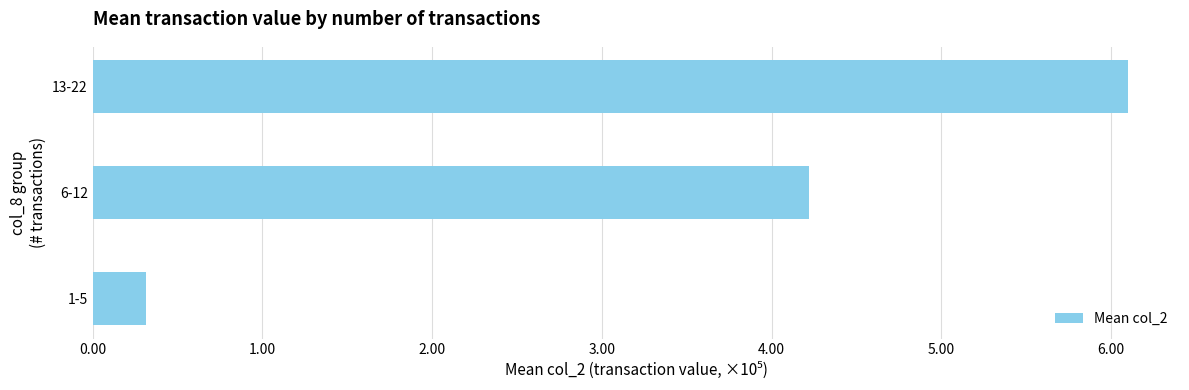

Are the bars horizontal?

Yes